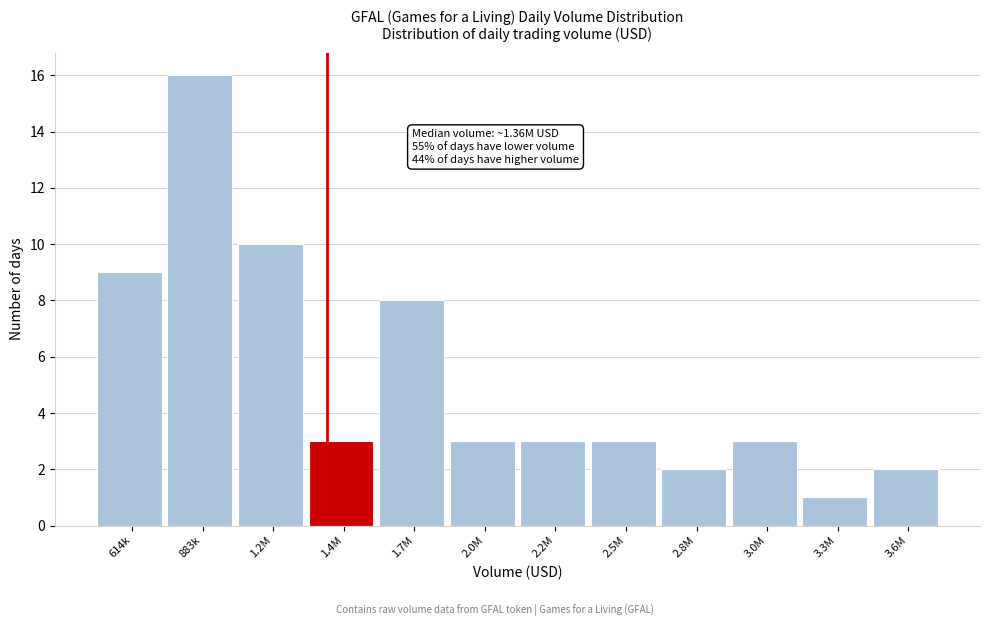

Reading left to right, extract all data points from this chart.

9	16	10	3	8	3	3	3	2	3	1	2